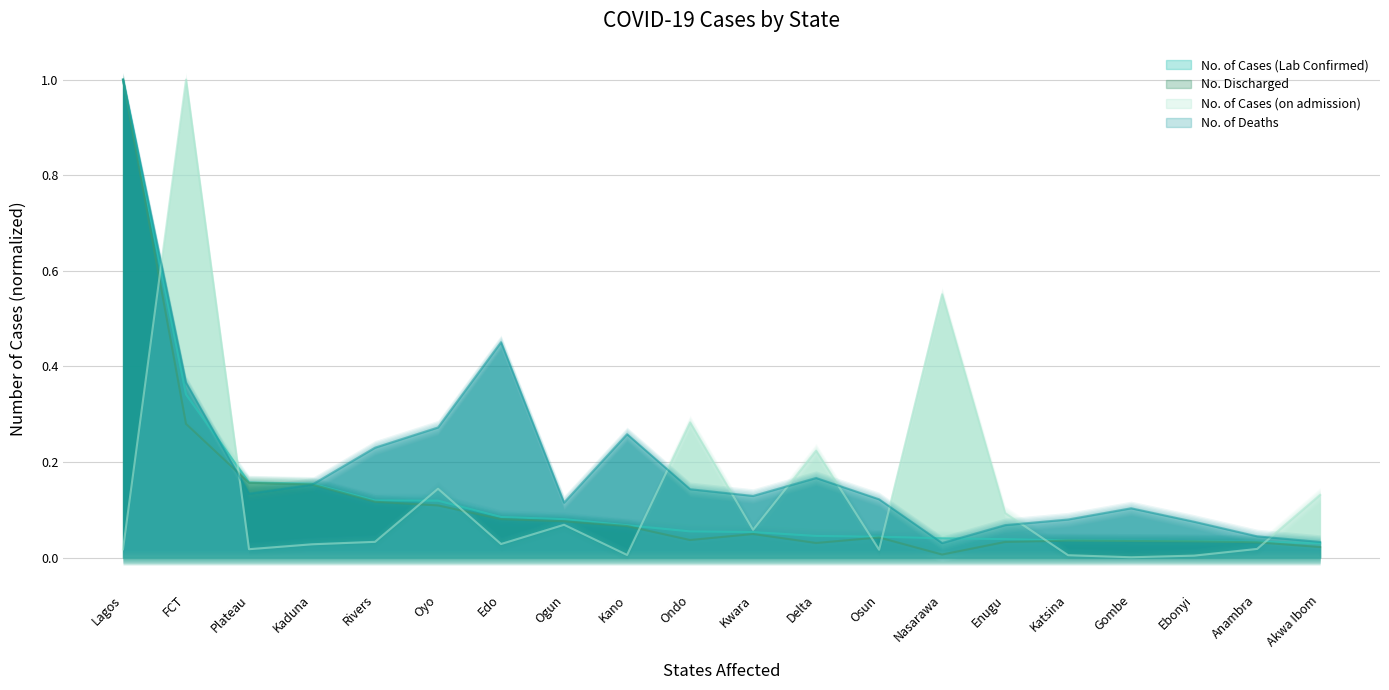

The No. of Deaths series shows 0.1 at Akwa Ibom. True or false?

False